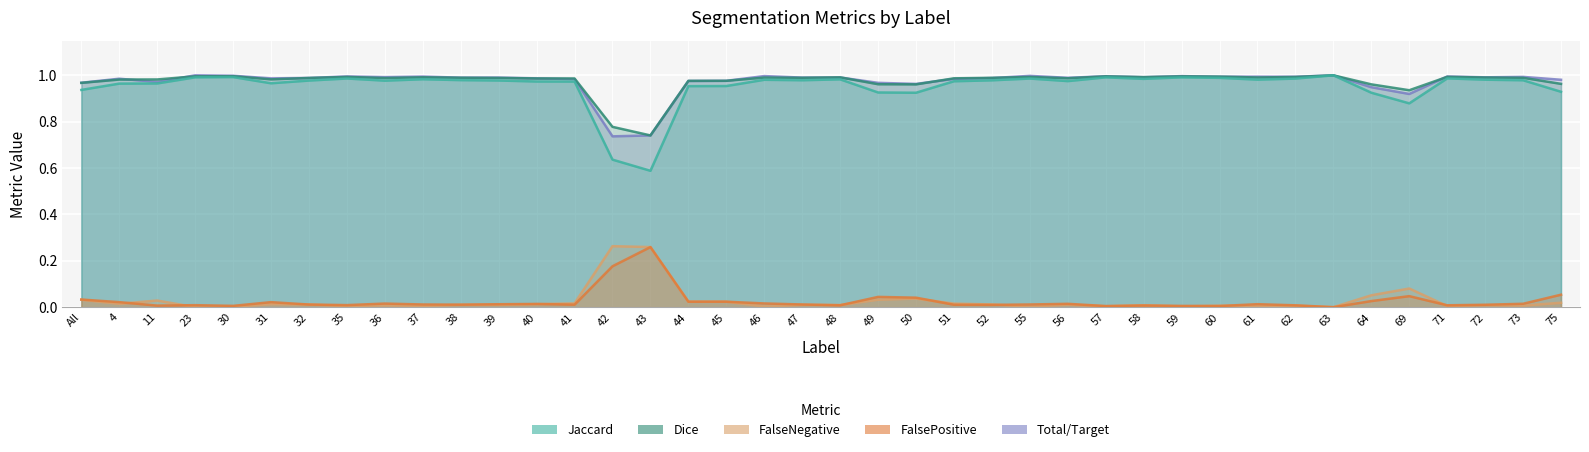

True or false: Total/Target and FalsePositive cross at least once.

False